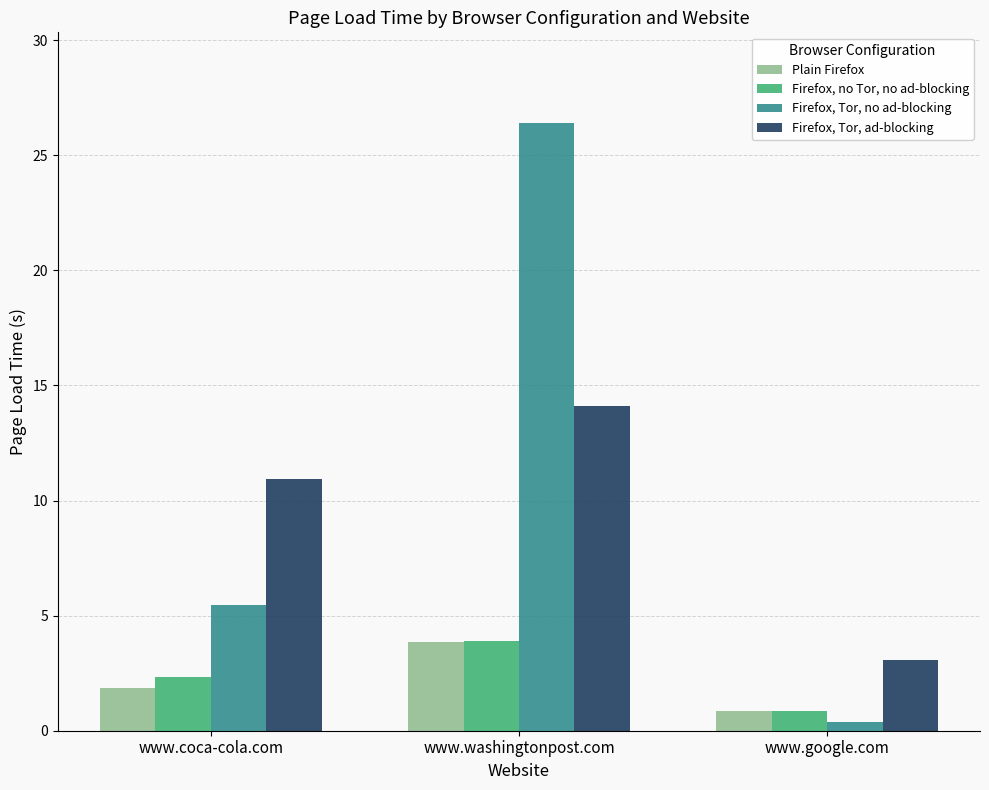

What is the label of the 1st bar from the left?

www.coca-cola.com